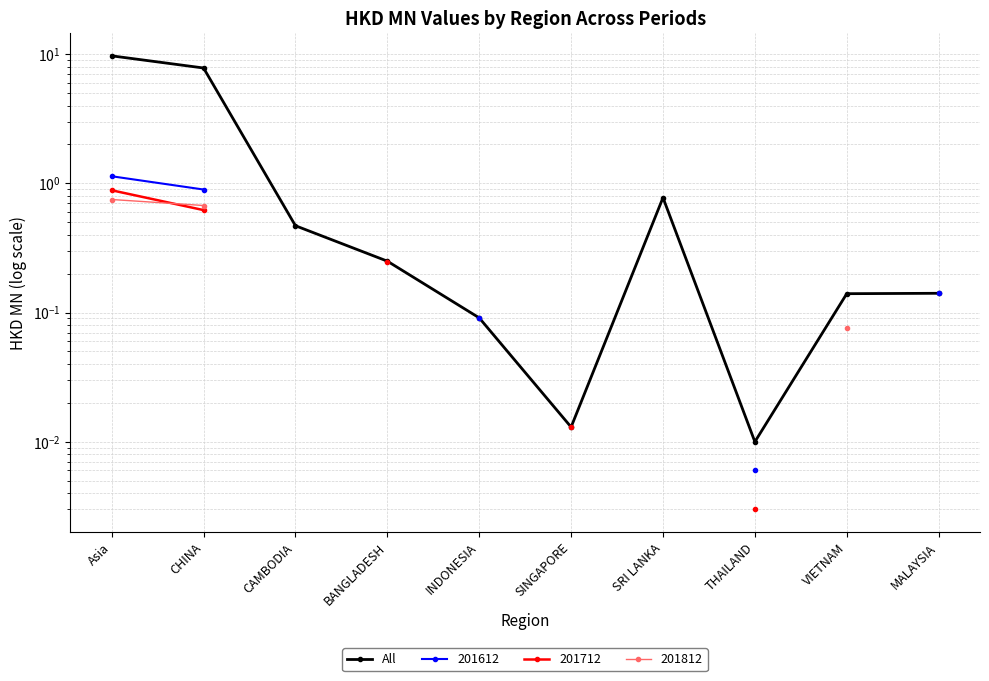

Which has a higher value, SRI LANKA or THAILAND?

SRI LANKA